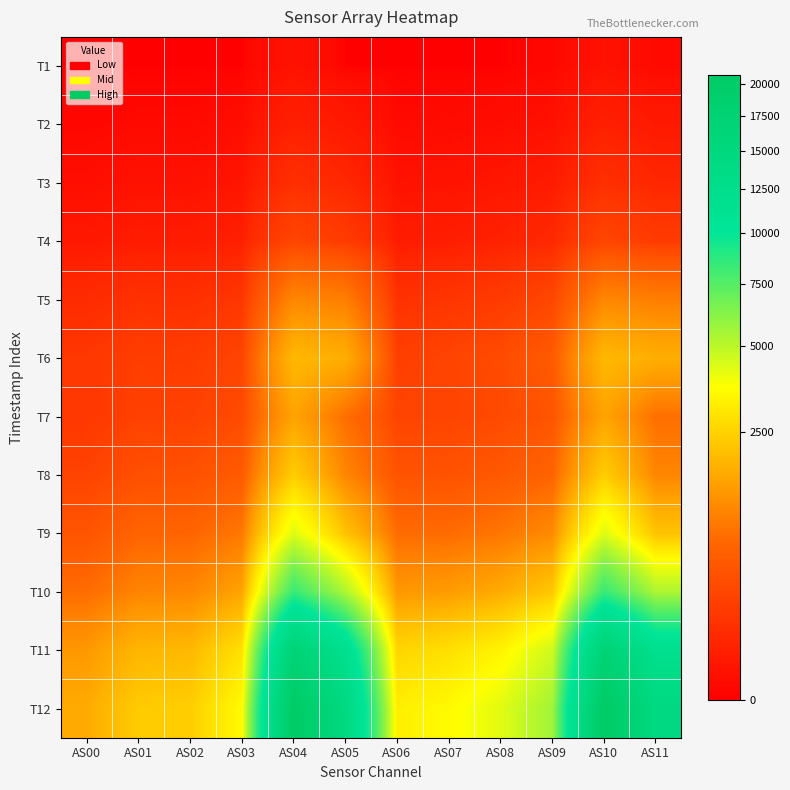

What is the total value across all series at AS02?

6835